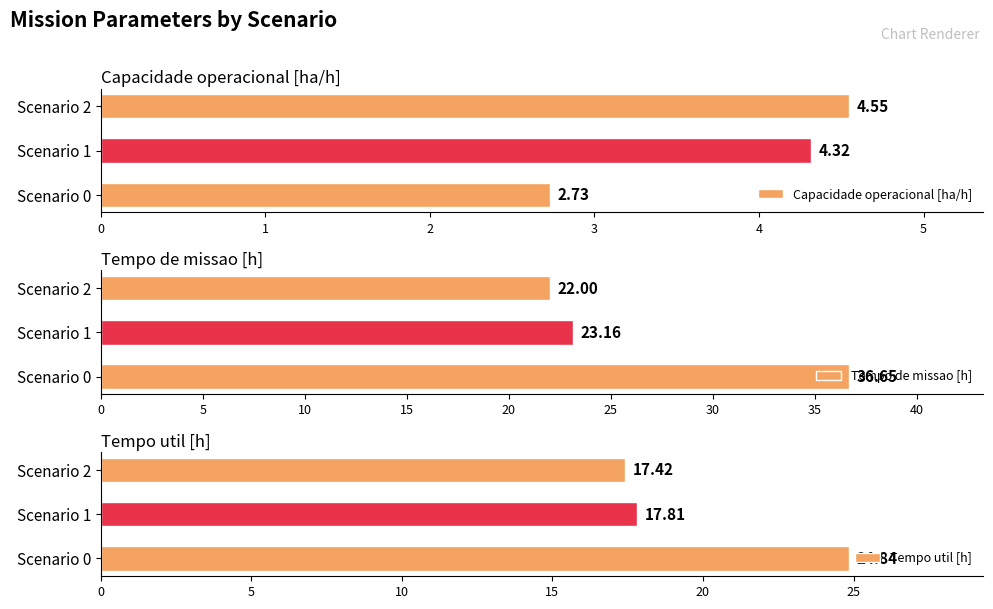

How many bars are there in total?

9